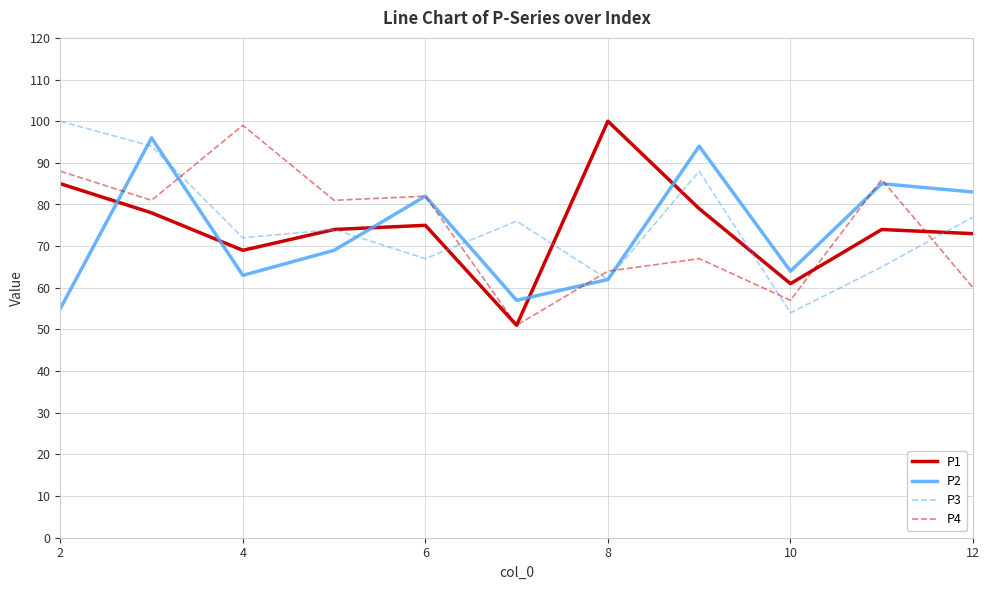

What is the maximum value shown in the chart?

100